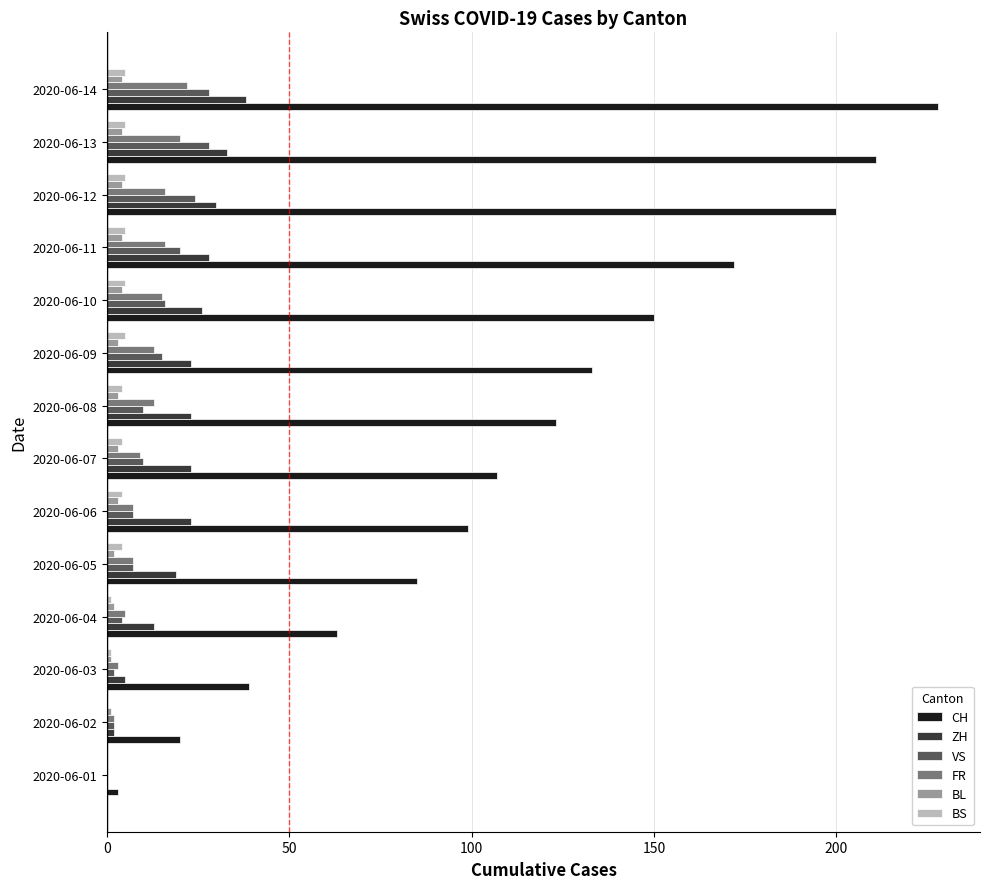

Which series changed the most between 2020-06-05 and 2020-06-13?

CH